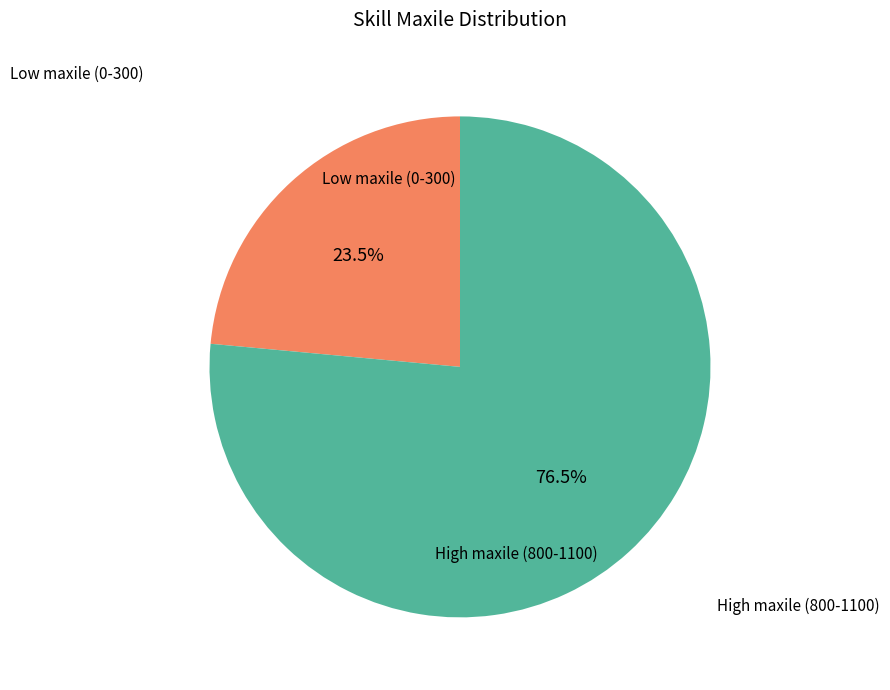

Is there a majority slice in this chart?

Yes